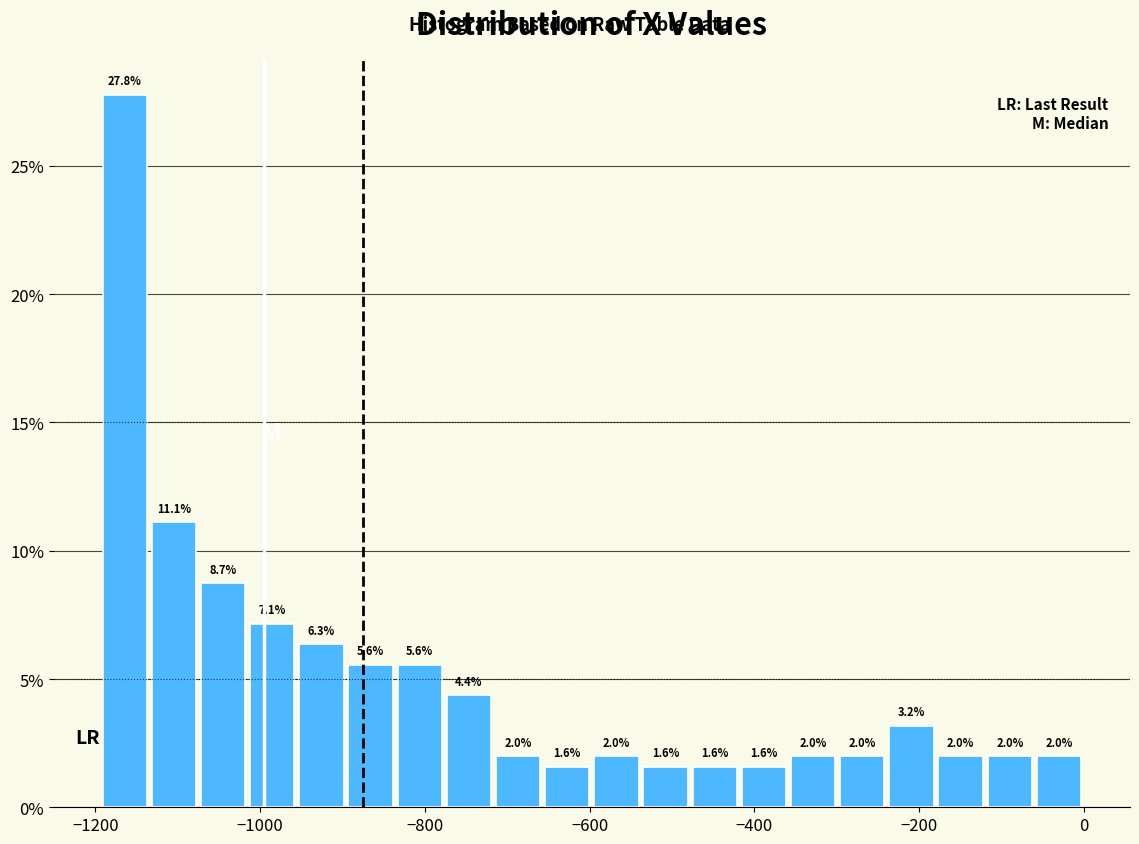

Read against the x-axis, roughly where is the centre of the tallest bar?

-1160